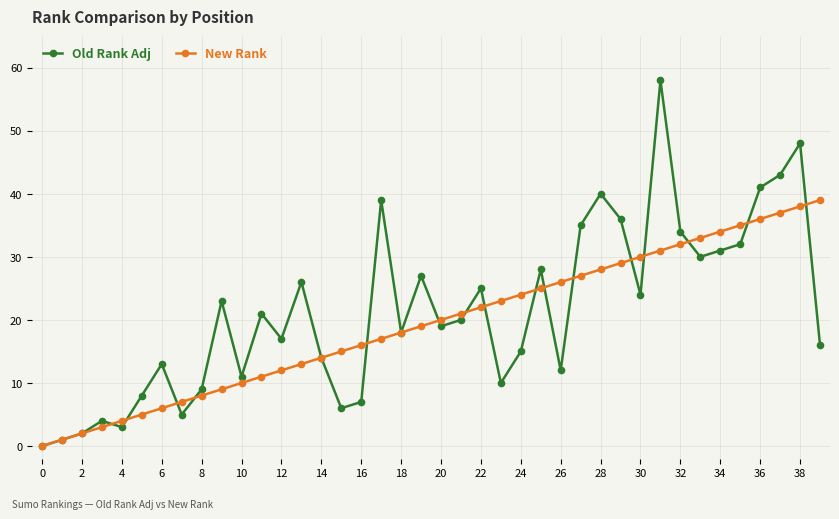

List the series in order of their peak value, highest first.

Old Rank Adj, New Rank